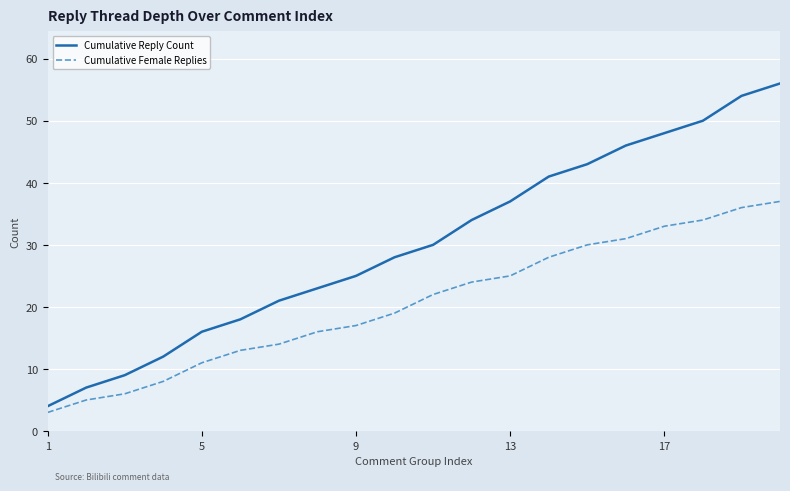

Which series has the largest total across all categories?

Cumulative Reply Count